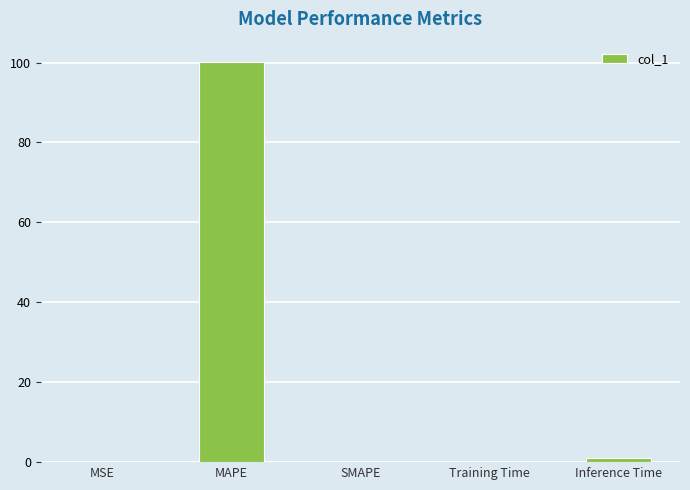

What is the approximate value at Training Time?

0.1